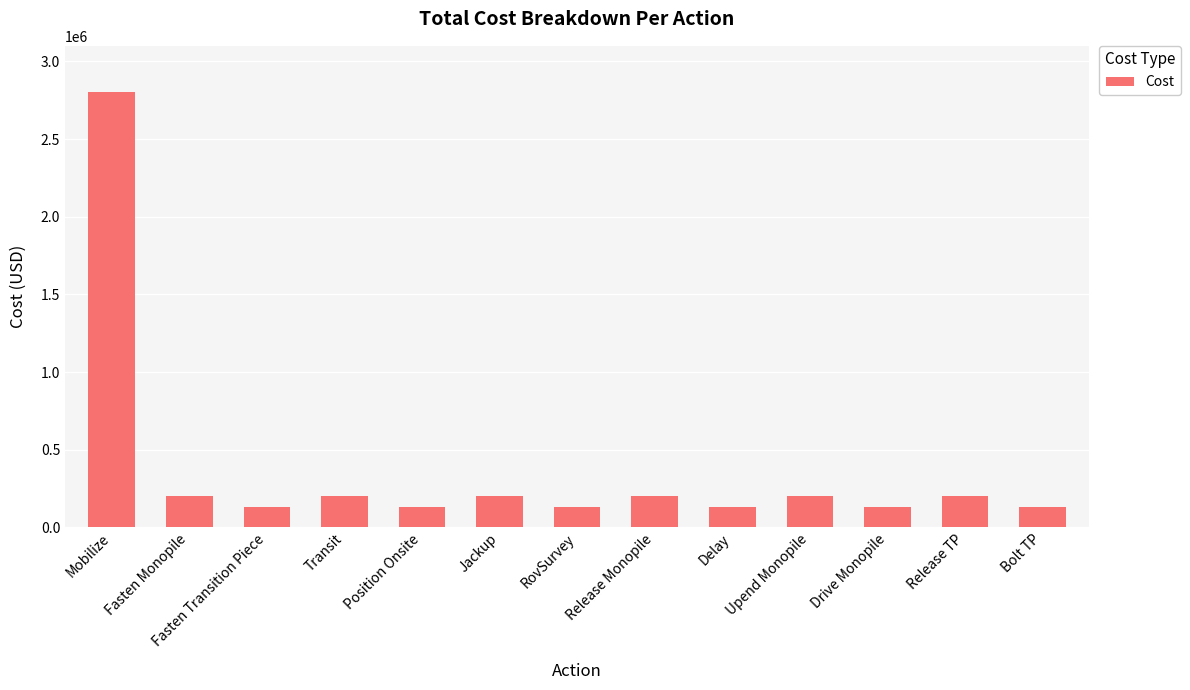

Reading left to right, extract all data points from this chart.

2800000.0	200000.0	133333.3	200000.0	133333.3	200000.0	133333.3	200000.0	133333.3	200000.0	133333.3	200000.0	133333.3